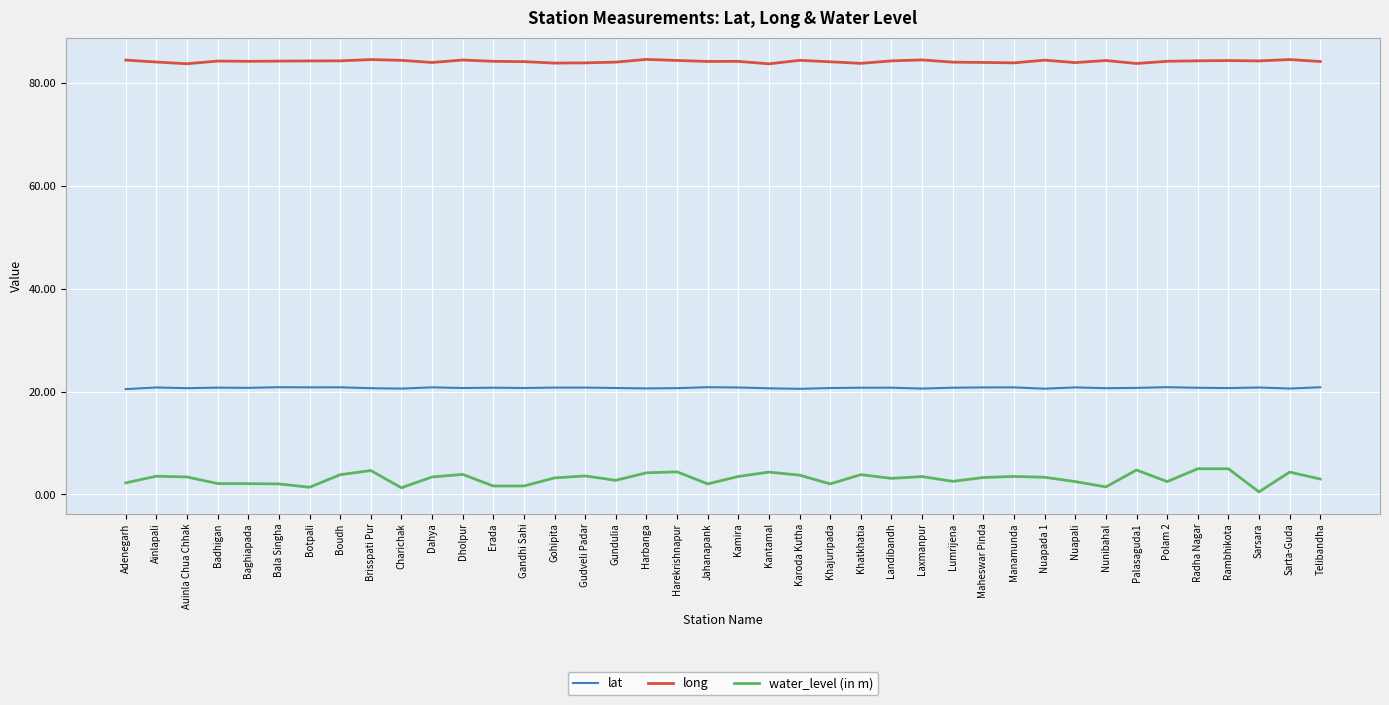

How many lat values are between 20 and 21?

40